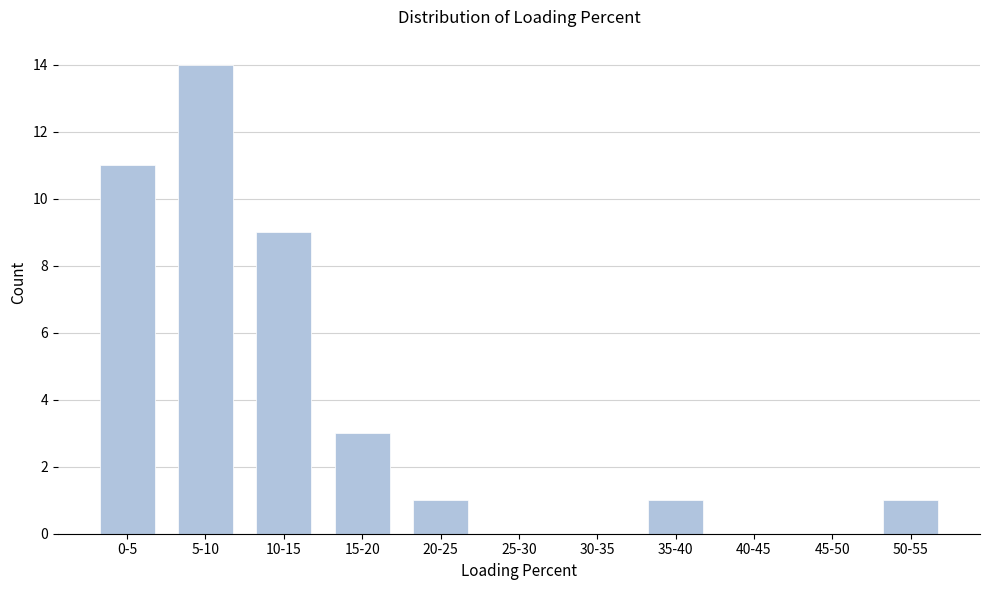

Reading left to right, transcribe all the data shown in this chart.

0-5=11	5-10=14	10-15=9	15-20=3	20-25=1	25-30=0	30-35=0	35-40=1	40-45=0	45-50=0	50-55=1